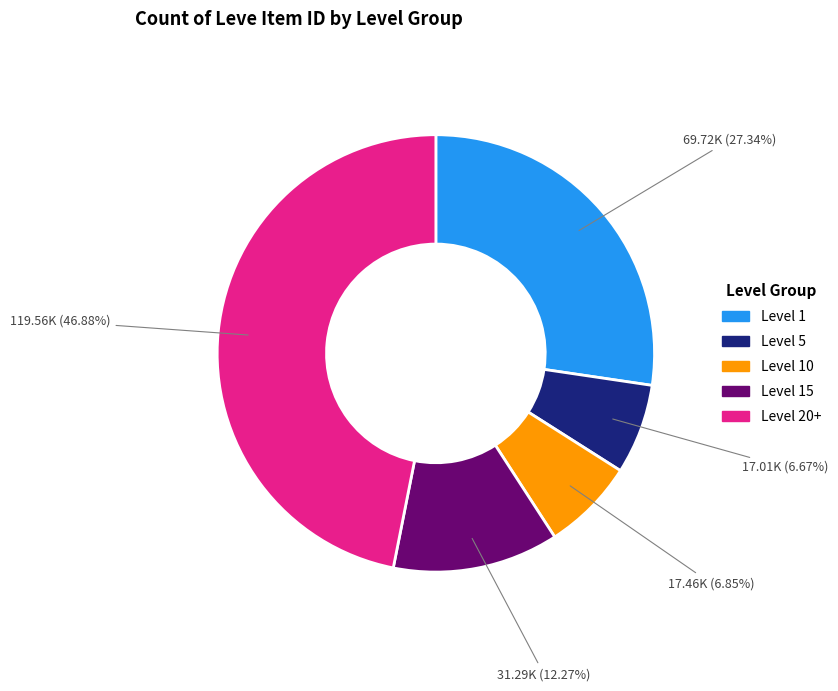

To the nearest percent, what is the difference between the largest and smallest slice percentages?

40%